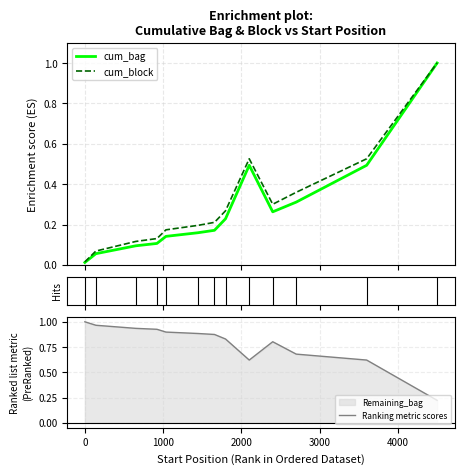

How many lines are shown in the chart?

3